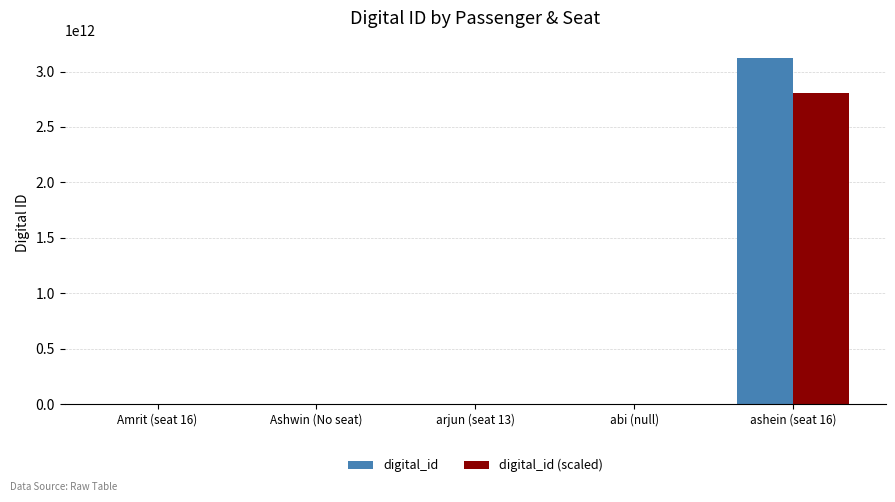

The value of digital_id at ashein (seat 16) is 2081652787738.4. True or false?

False